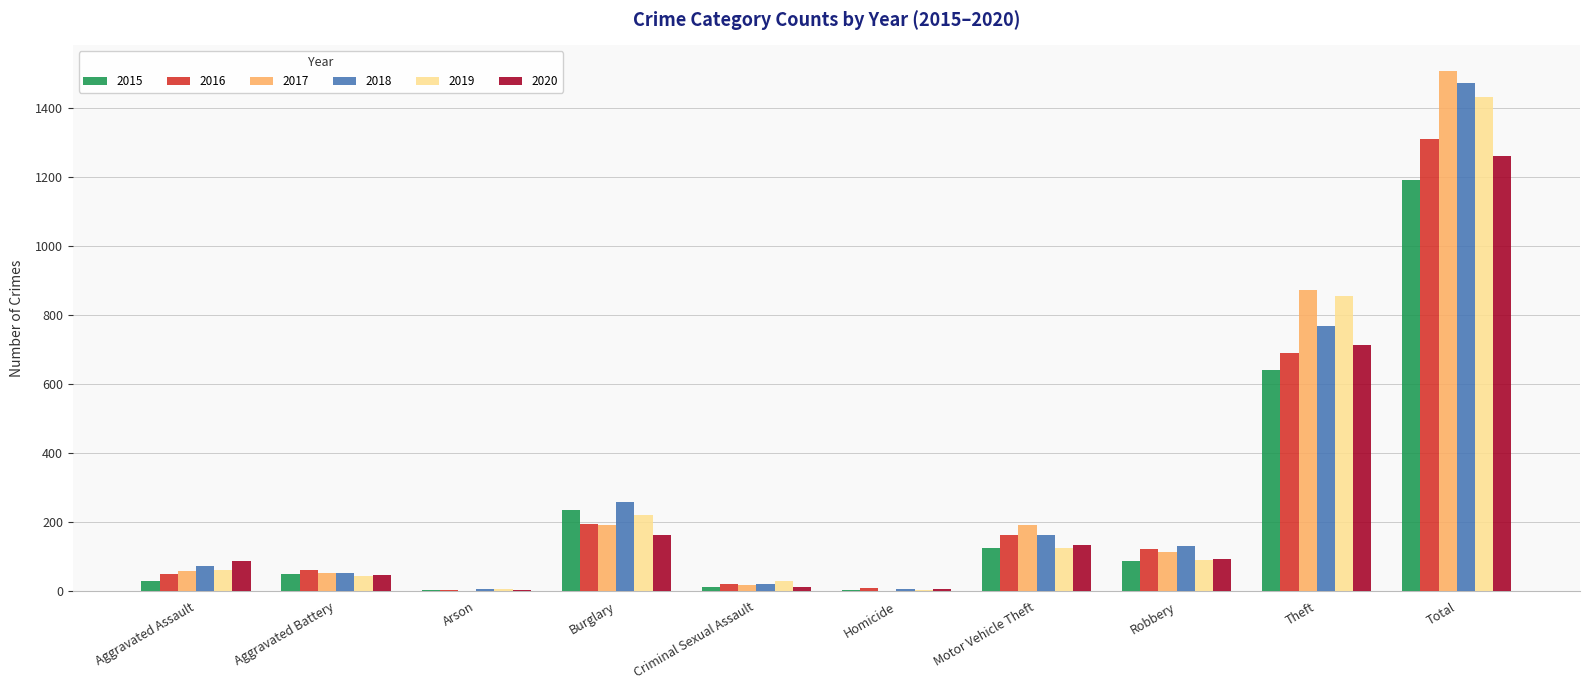

What is the sum of all 2019 values?

2866